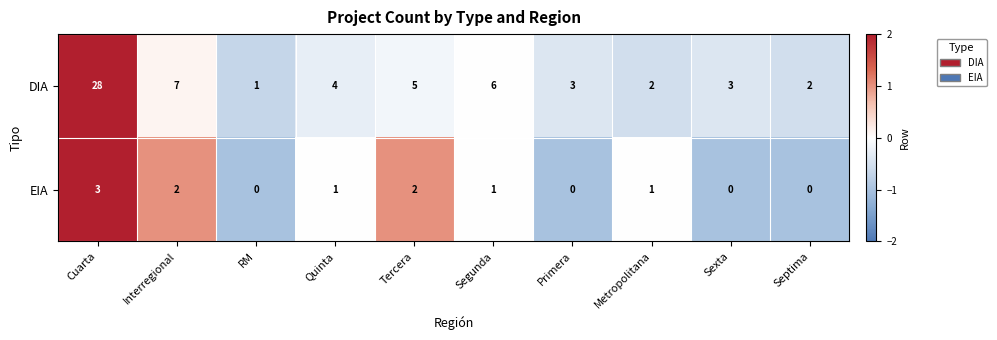

Which series has the largest range (max minus min)?

DIA